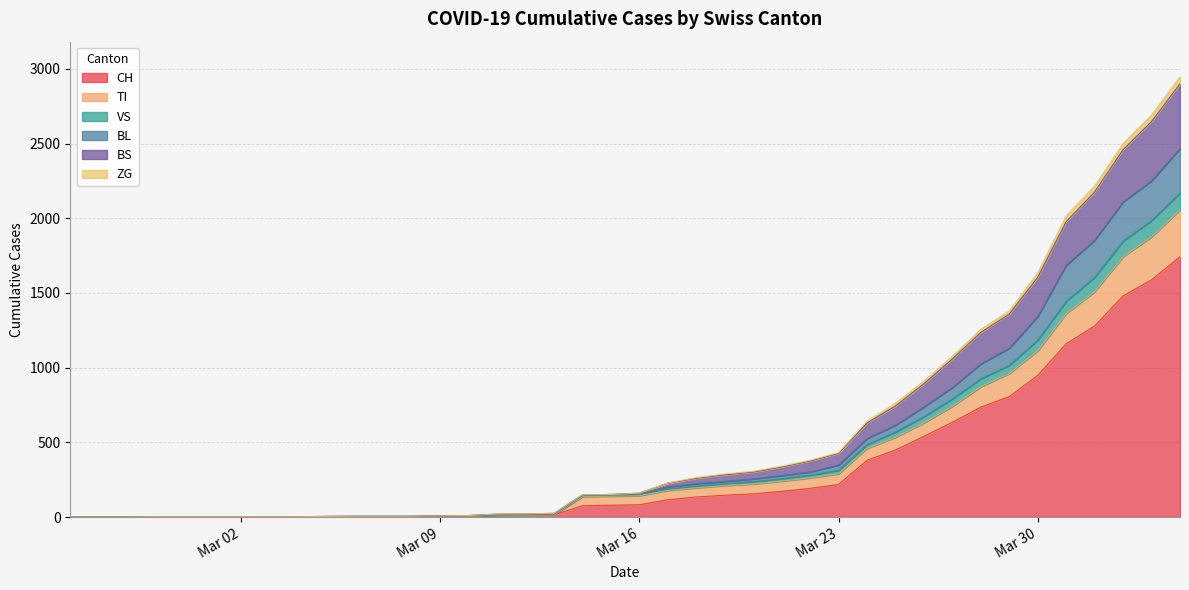

True or false: BL and VS cross at least once.

False